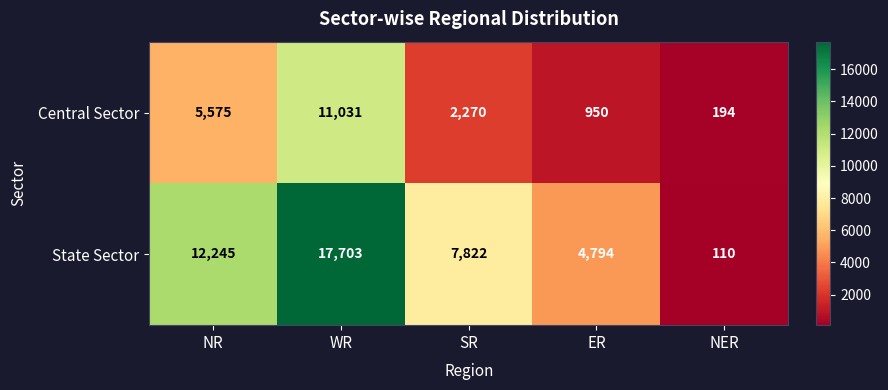

What is the minimum value shown in the chart?

110